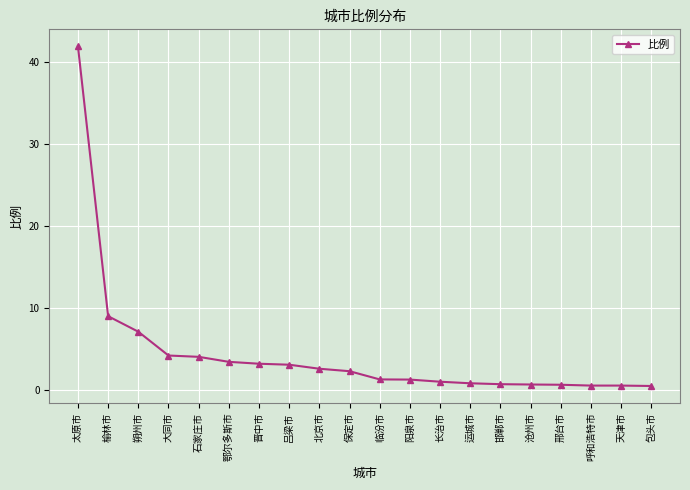

What is the greatest value displayed?

41.9